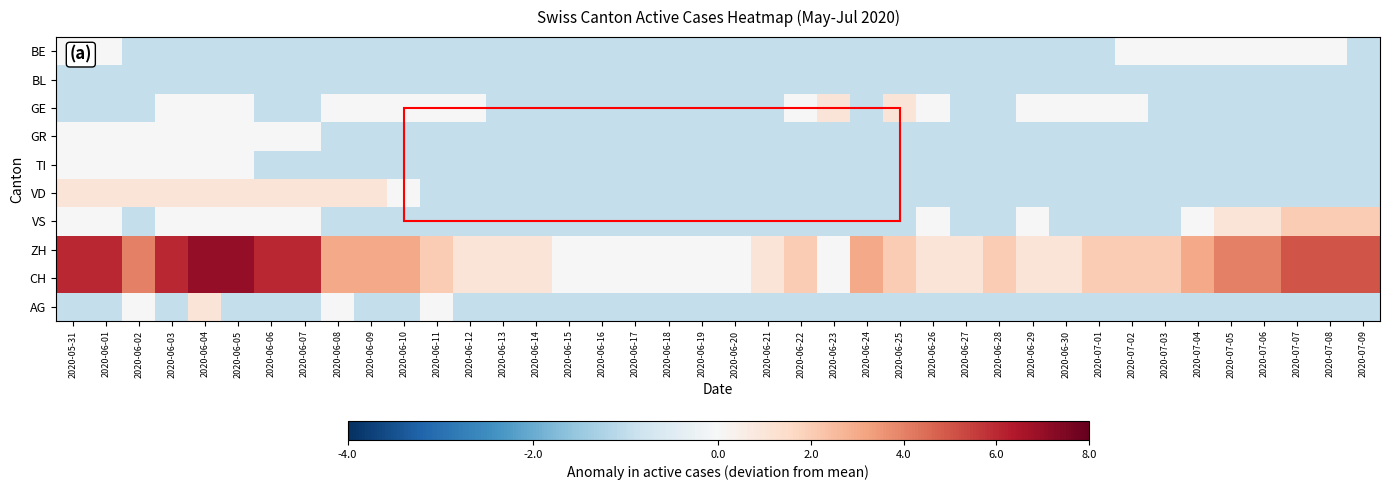

What is the smallest value displayed?

-1.0